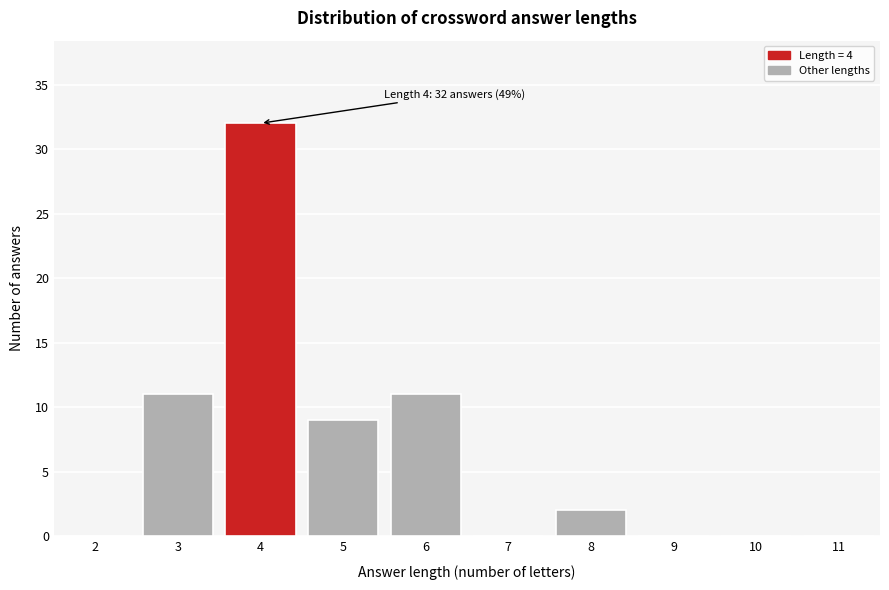

Reading right to left, what are all the values shown in this chart?

11=0	10=0	9=0	8=2	7=0	6=11	5=9	4=32	3=11	2=0